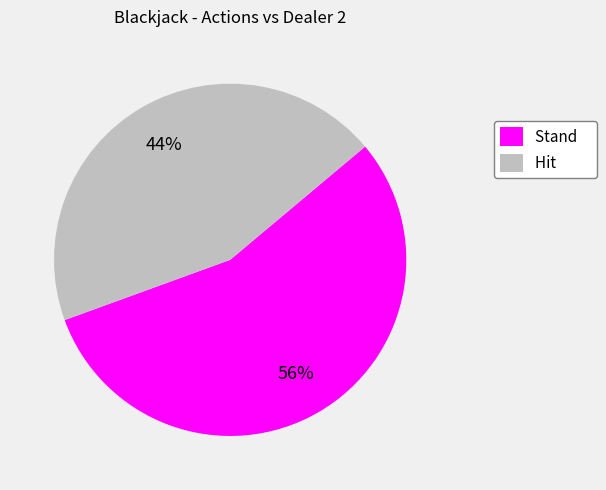

Count the number of slices in the pie.

2